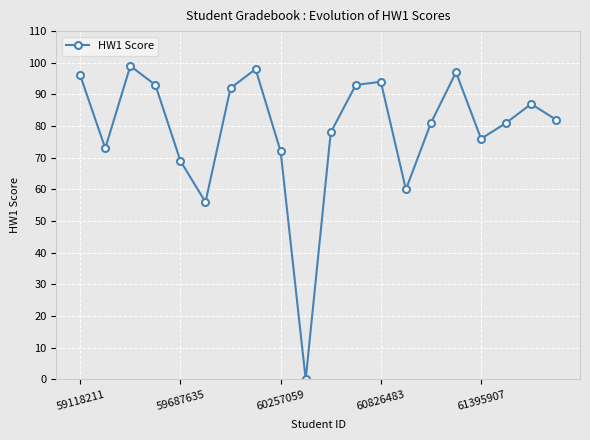

What is the average value?

79